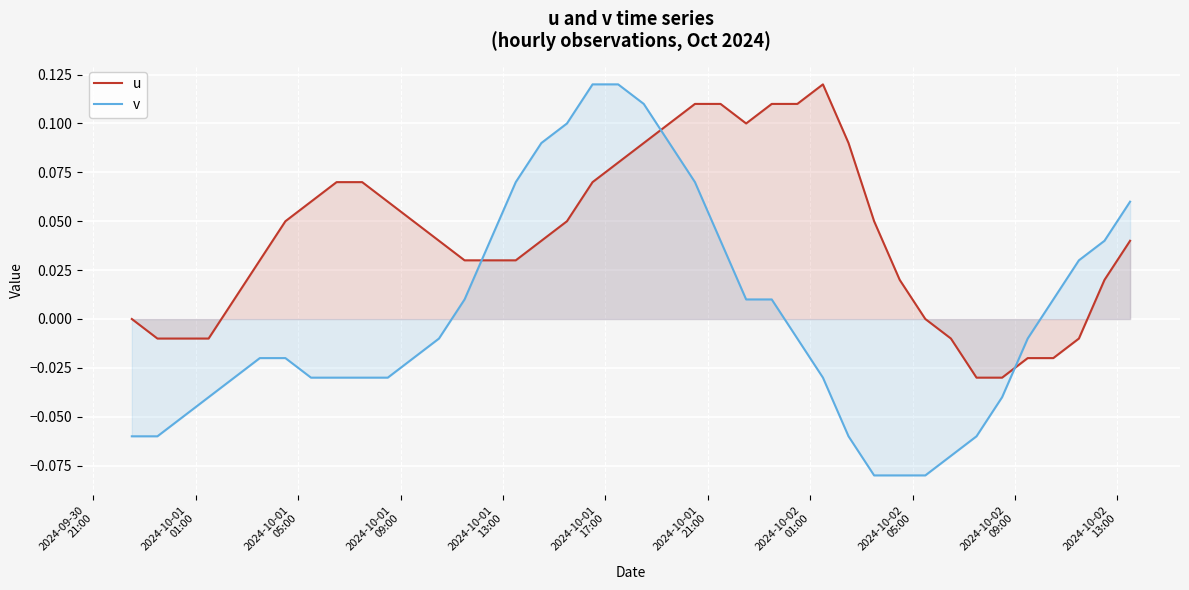

What is the sum of all u values?

1.7